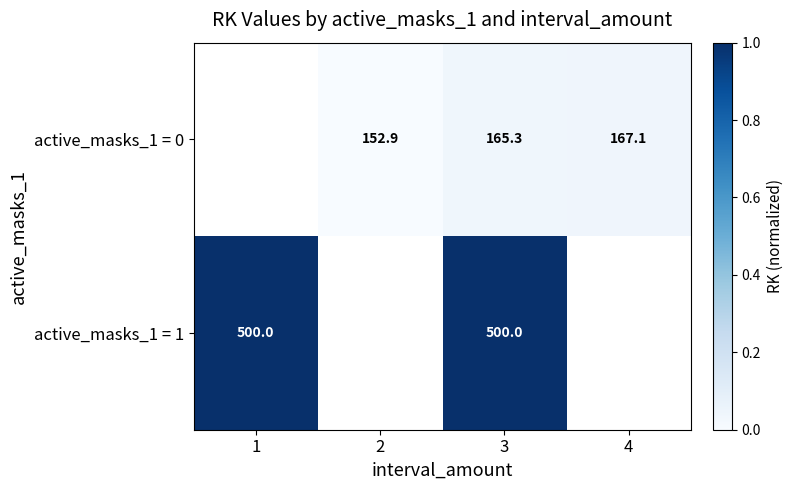

Rank the series at 3 from lowest to highest value.

active_masks_1 = 0, active_masks_1 = 1